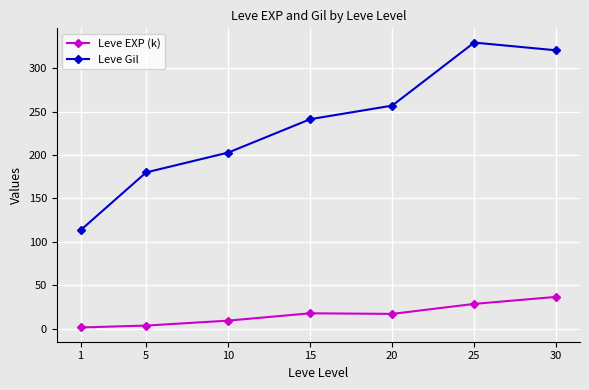

What is the highest value of the Leve Gil series?

329.7